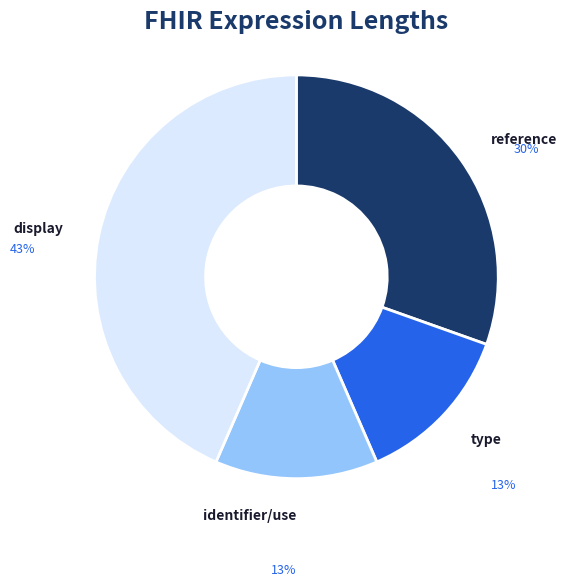

To the nearest percent, what is the difference between the largest and smallest slice percentages?

30%